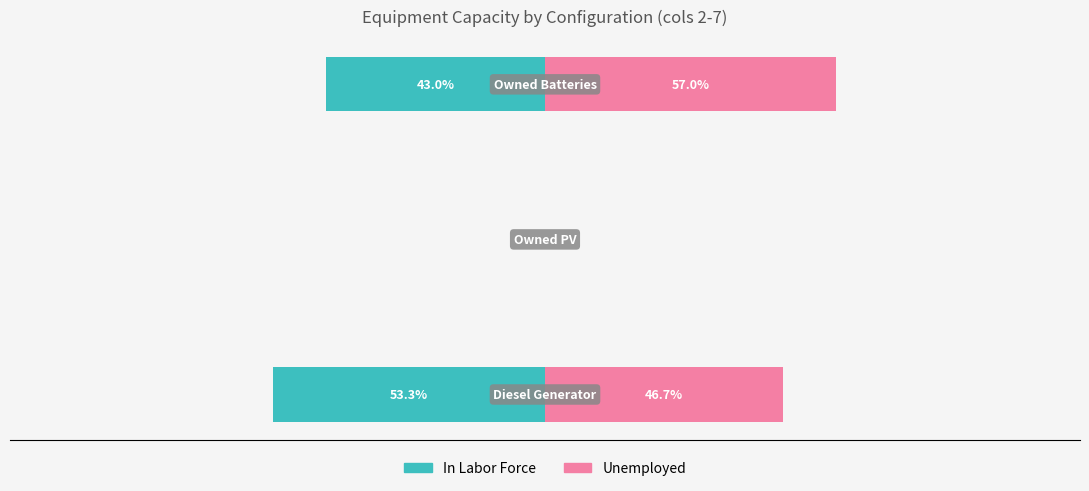

How many series are shown in this chart?

2